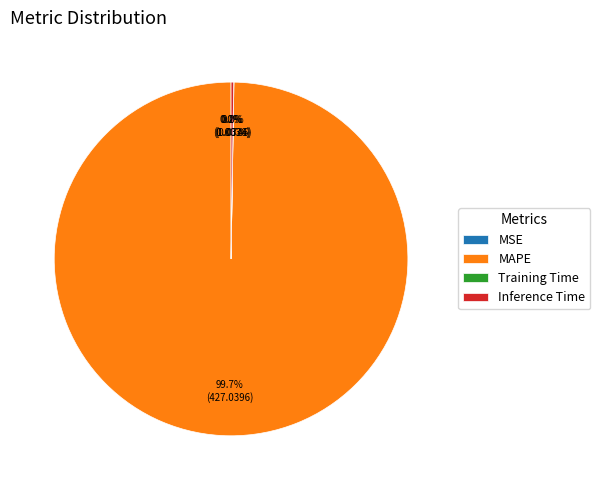

Which category accounts for the majority?

MAPE